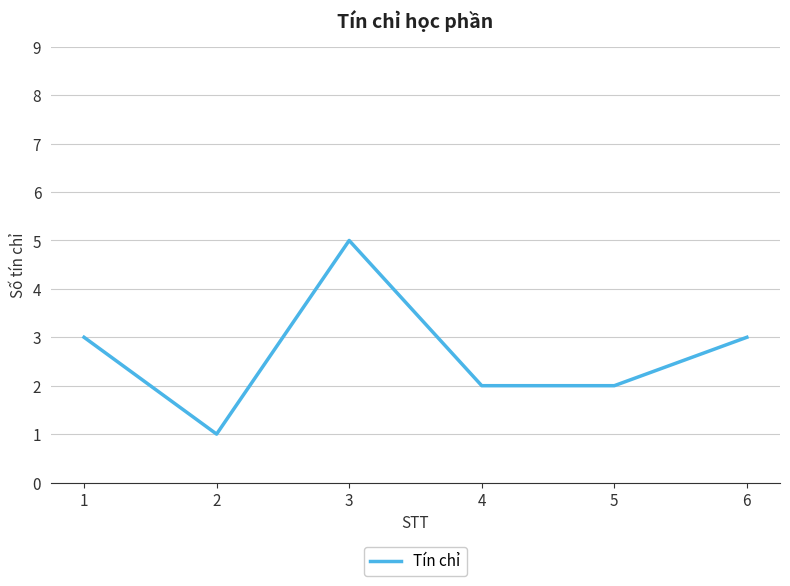

Is this an area chart (filled region under the line)?

No